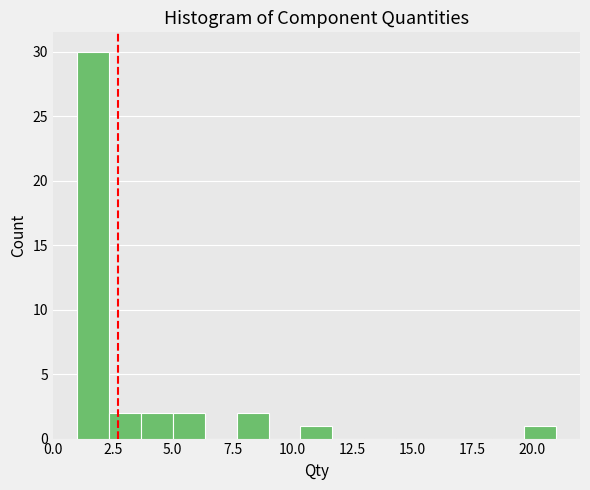

Read against the x-axis, roughly where is the centre of the tallest bar?

1.5